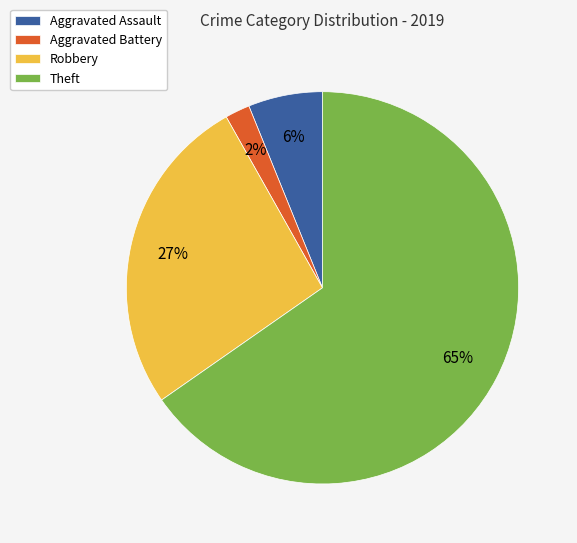

To the nearest percent, what percentage of the pie is Theft?

65%